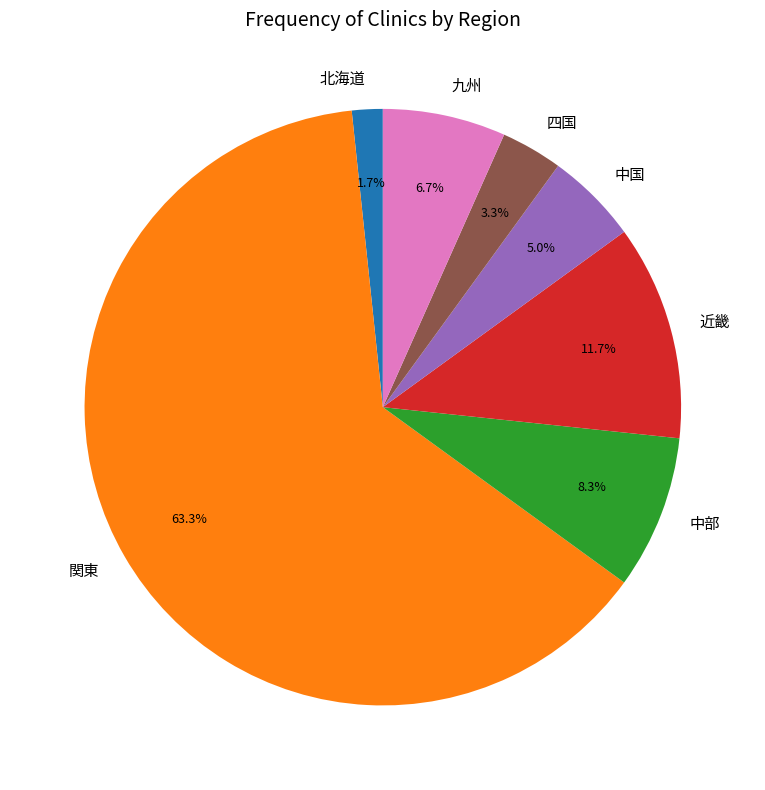

Combined, what portion of the pie is 北海道 and 関東?

65.0%